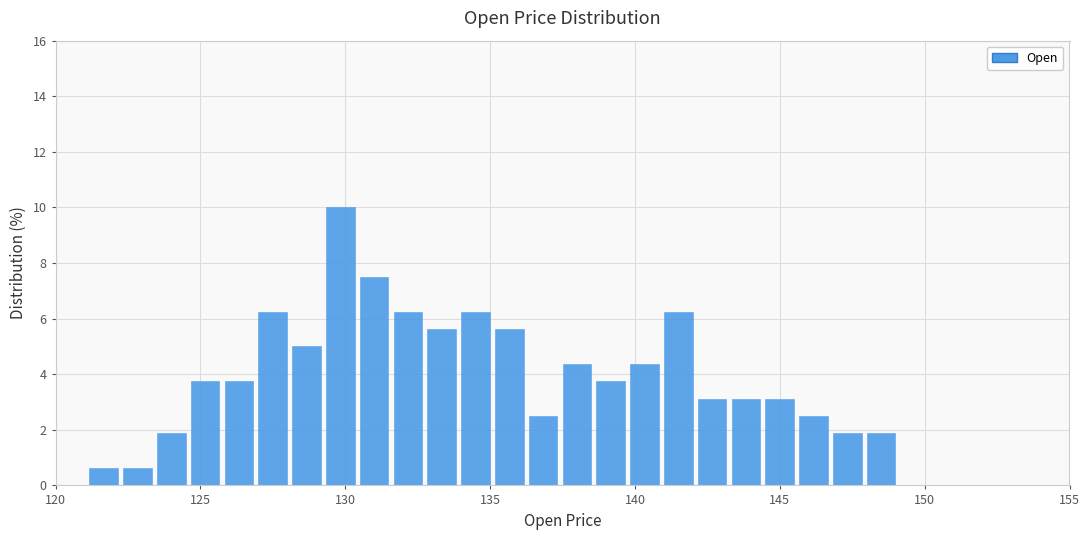

Around what value on the x-axis is the tallest bar? Give the approximate position of its centre, as read against the axis.

130.0